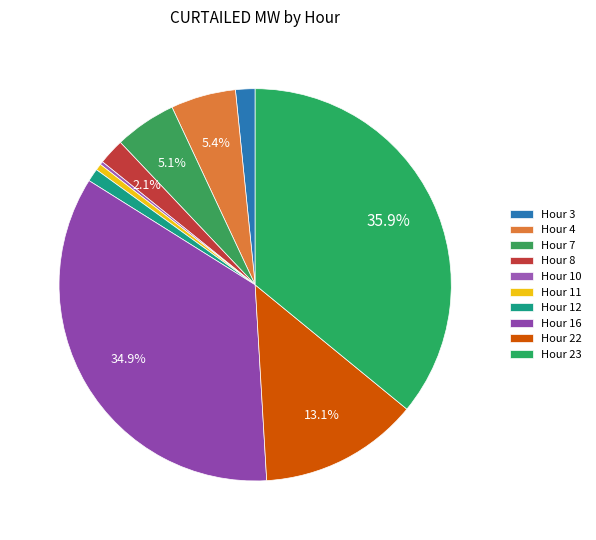

Approximately how many times larger is the value at Hour 7 compared to Hour 11?

9.5